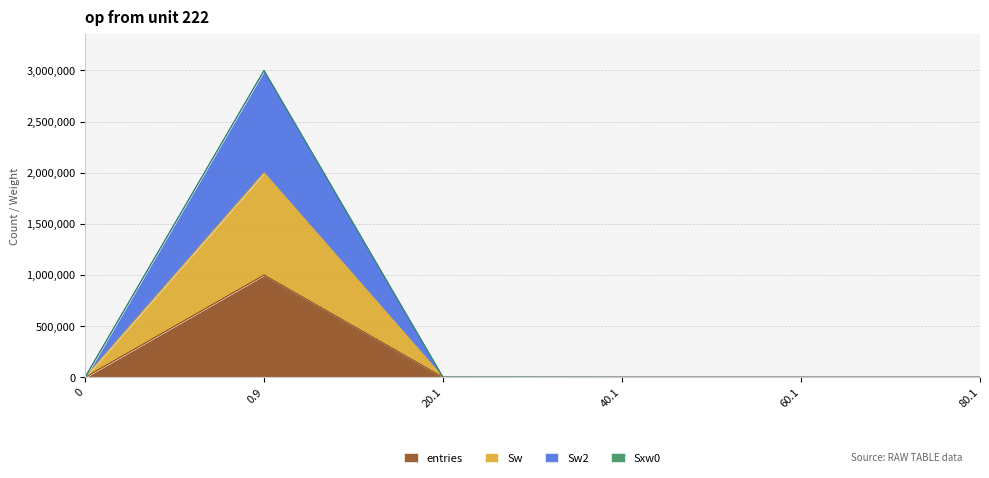

What is the difference between the maximum and minimum values in the Sw2 series?

2999592